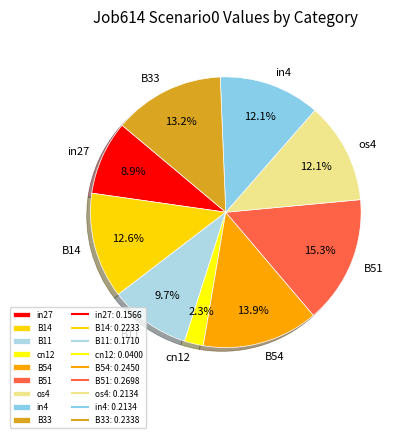

What is the largest slice in the pie chart?

B51